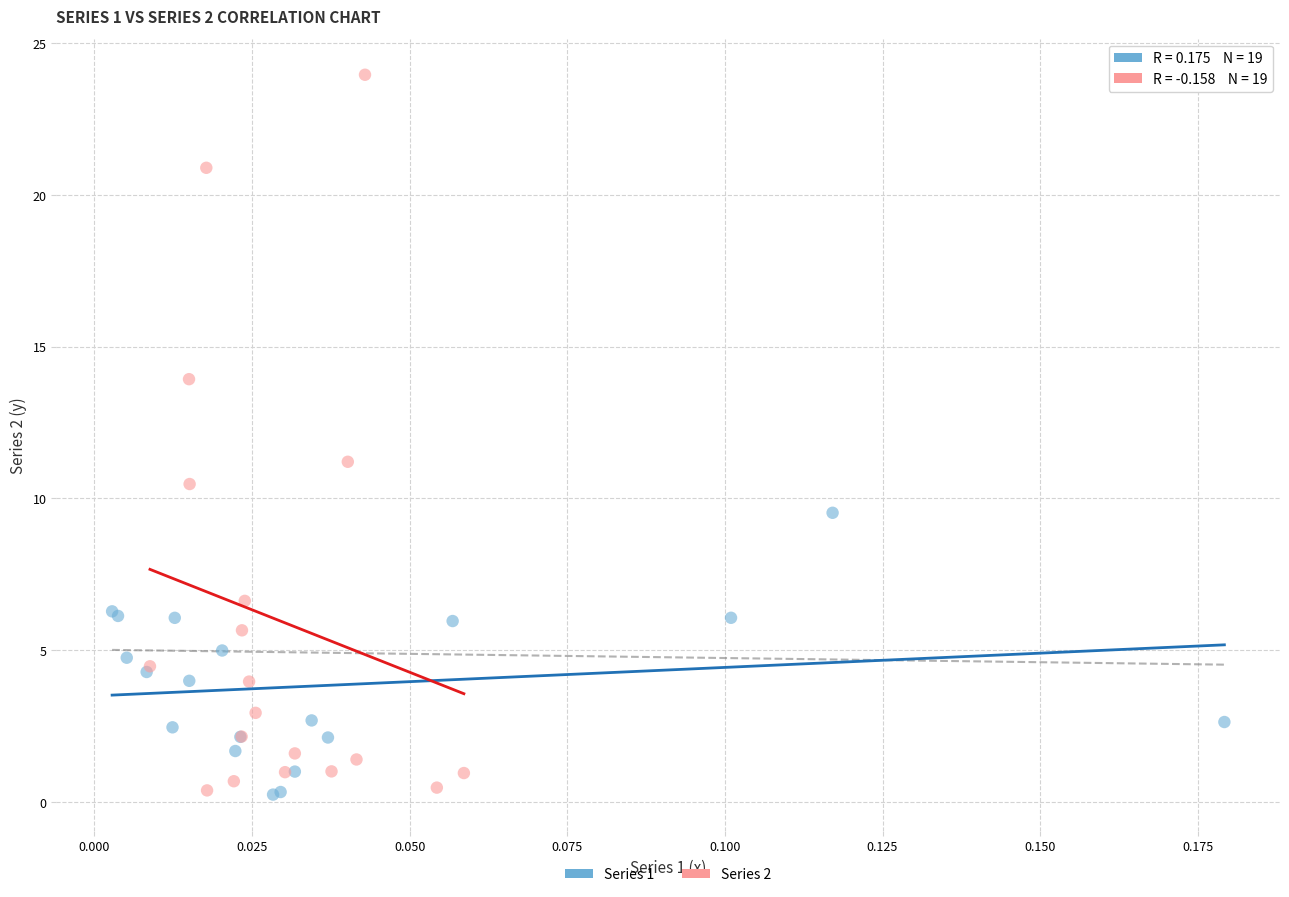

Which series has the widest spread of Y values?

Series 2